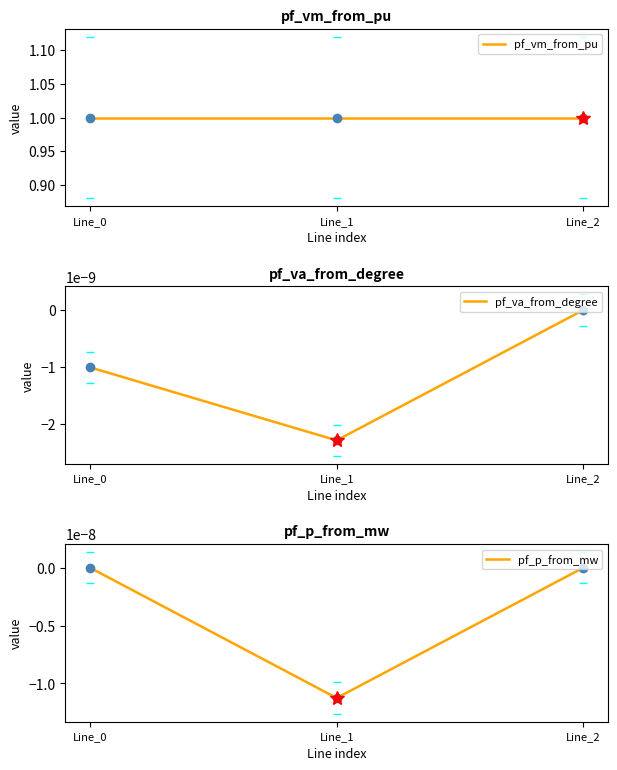

What is the total value across all series at Line_1?

1.0